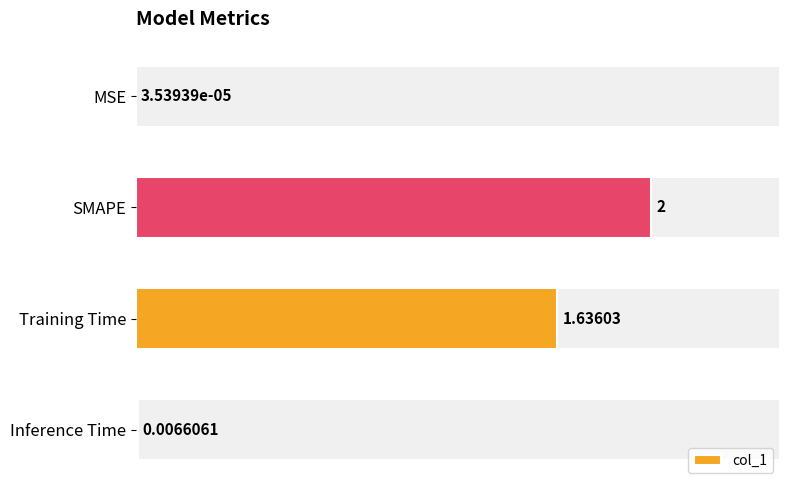

Which has a higher value, Training Time or MSE?

Training Time